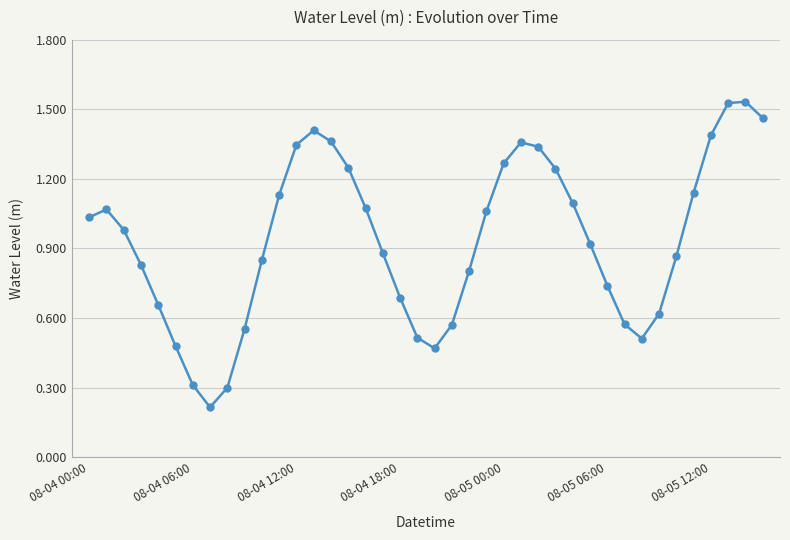

How many interior local valleys (lower than both neighbors) does the data have?

3